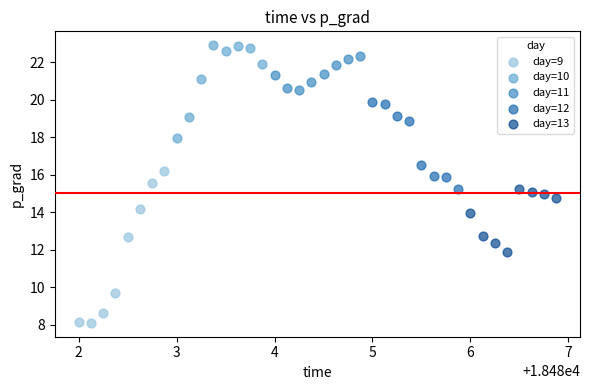

Which series contains the highest Y value?

day=10